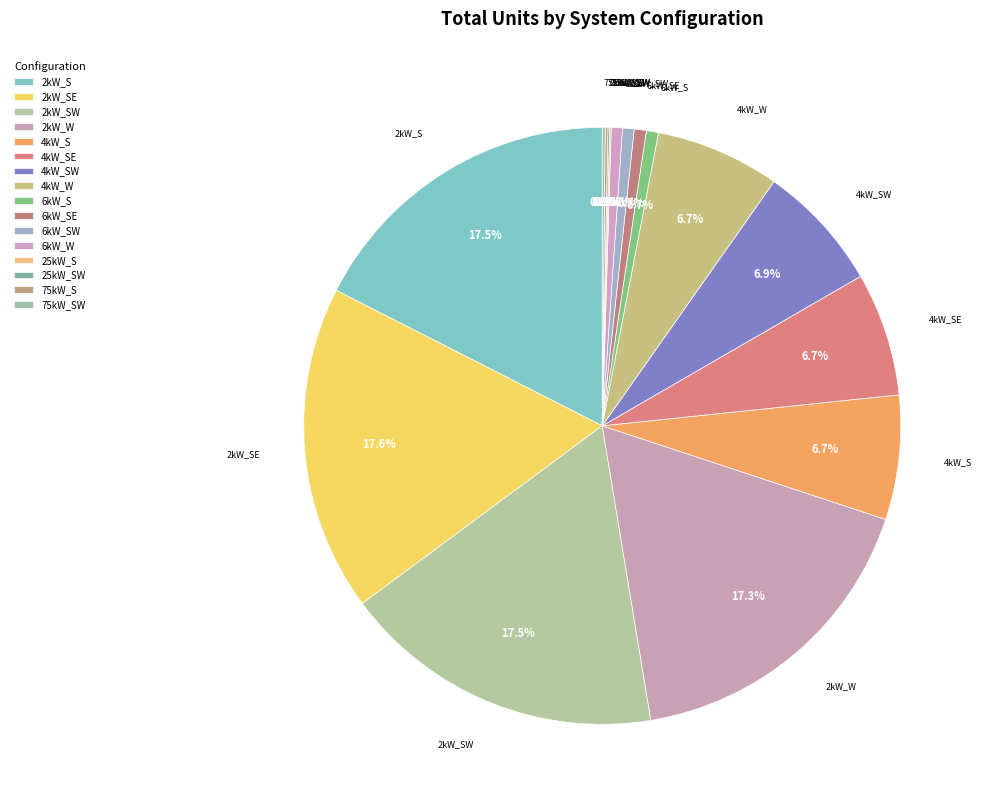

How much of the chart is everything except 25kW_S?

99.9%